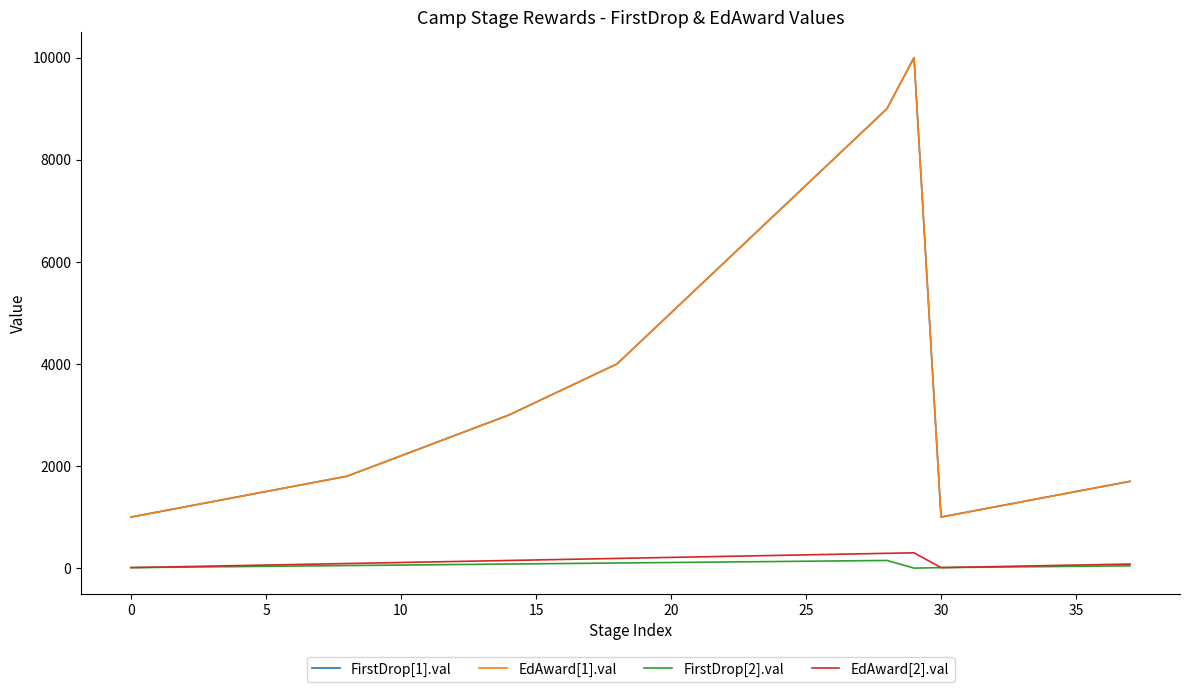

What is the sum of all FirstDrop[2].val values?

2540